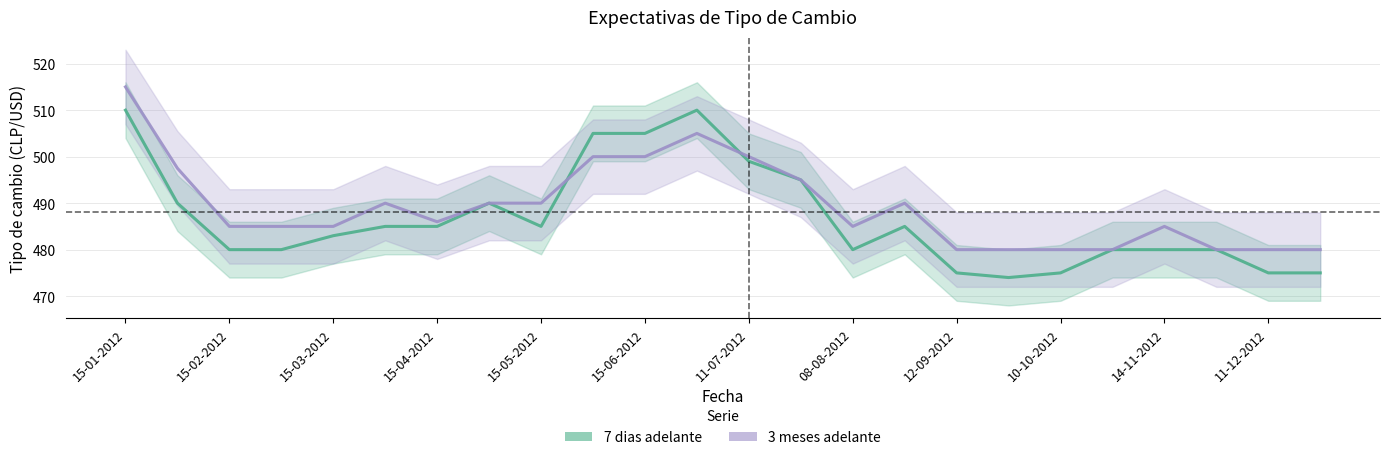

Rank the series at 15-01-2012 from lowest to highest value.

7 dias adelante, 3 meses adelante